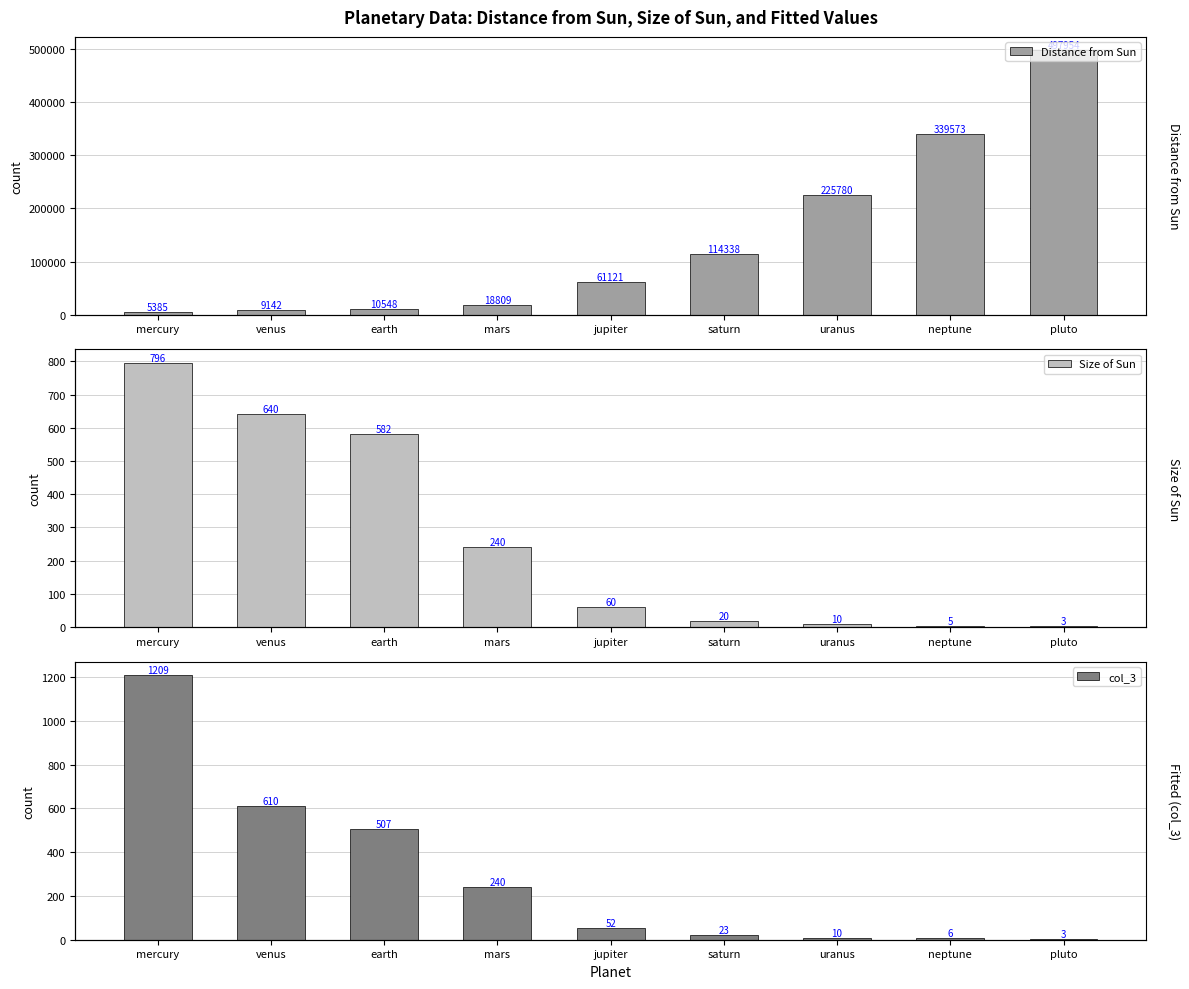

What is the value of the Distance from Sun bar at the 2nd from the left?

9141.7